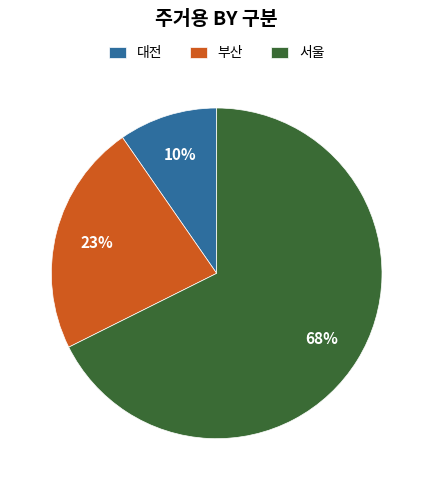

What percentage is the 부산 slice, to the nearest percent?

23%